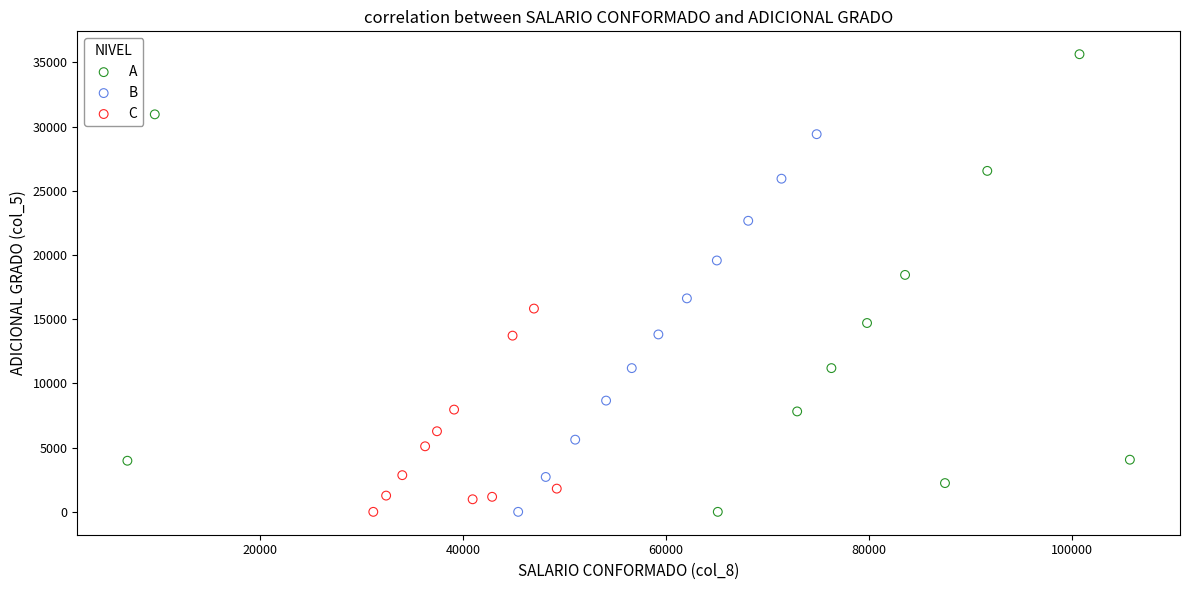

Which series contains the highest Y value?

A